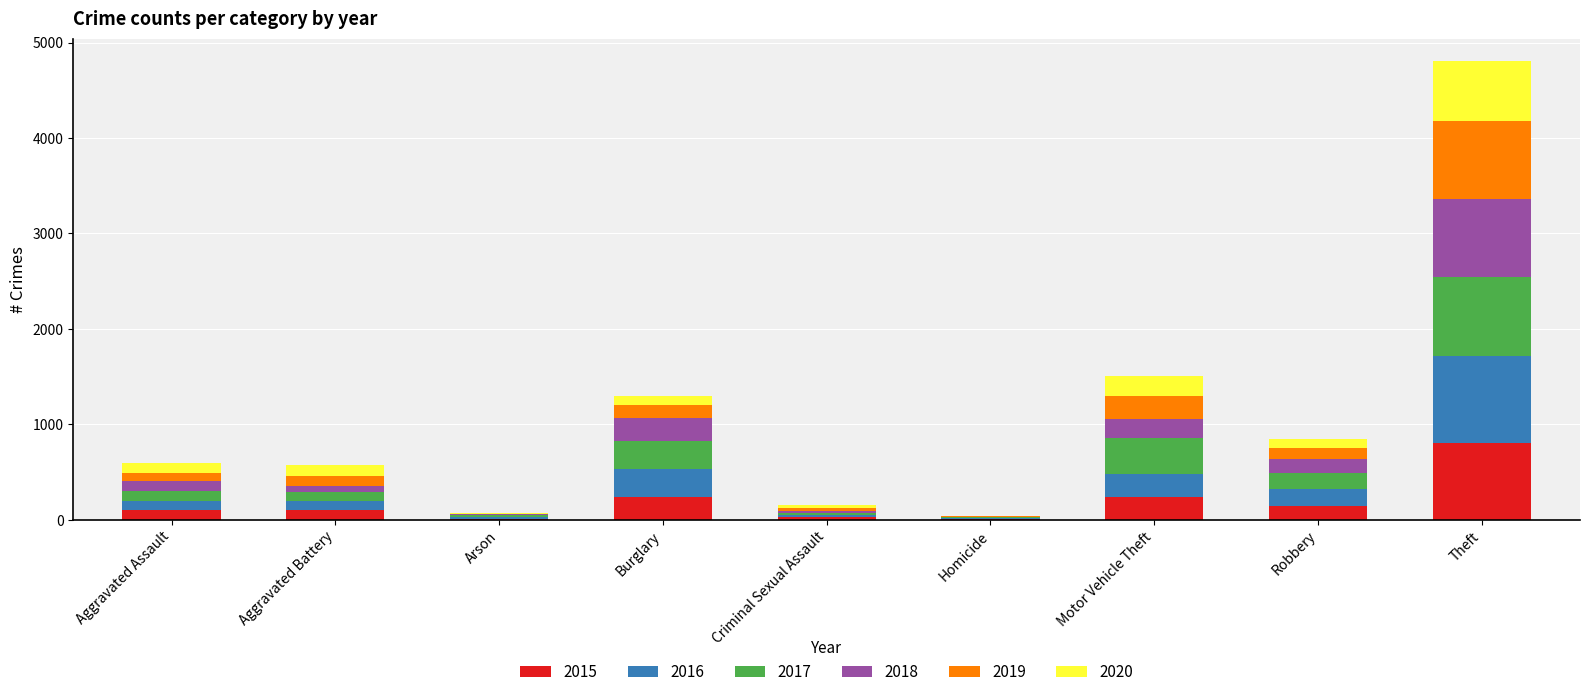

At which category is the sum across all series the highest?

Theft